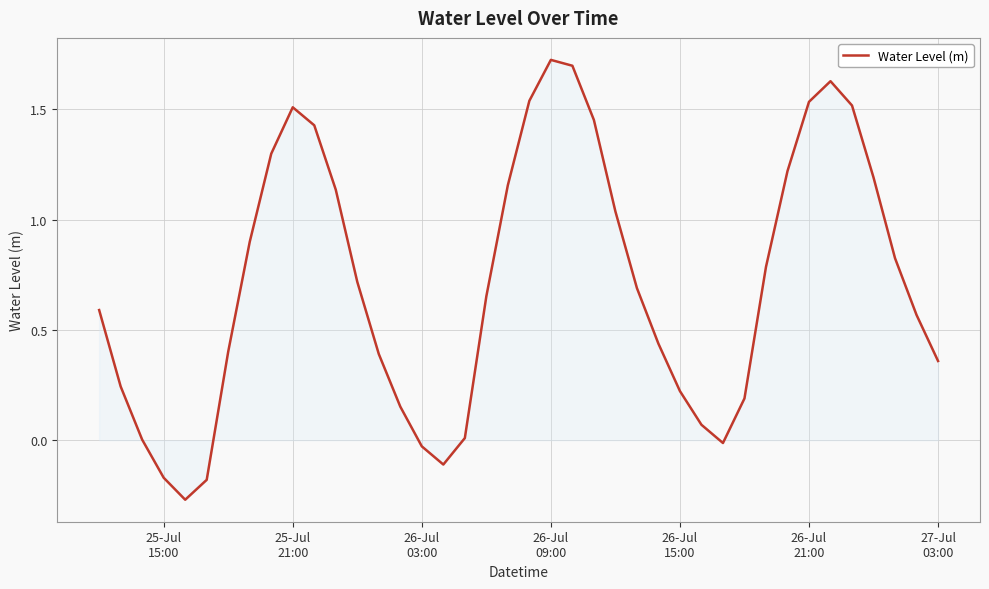

What is the difference between the maximum and minimum values?

2.0